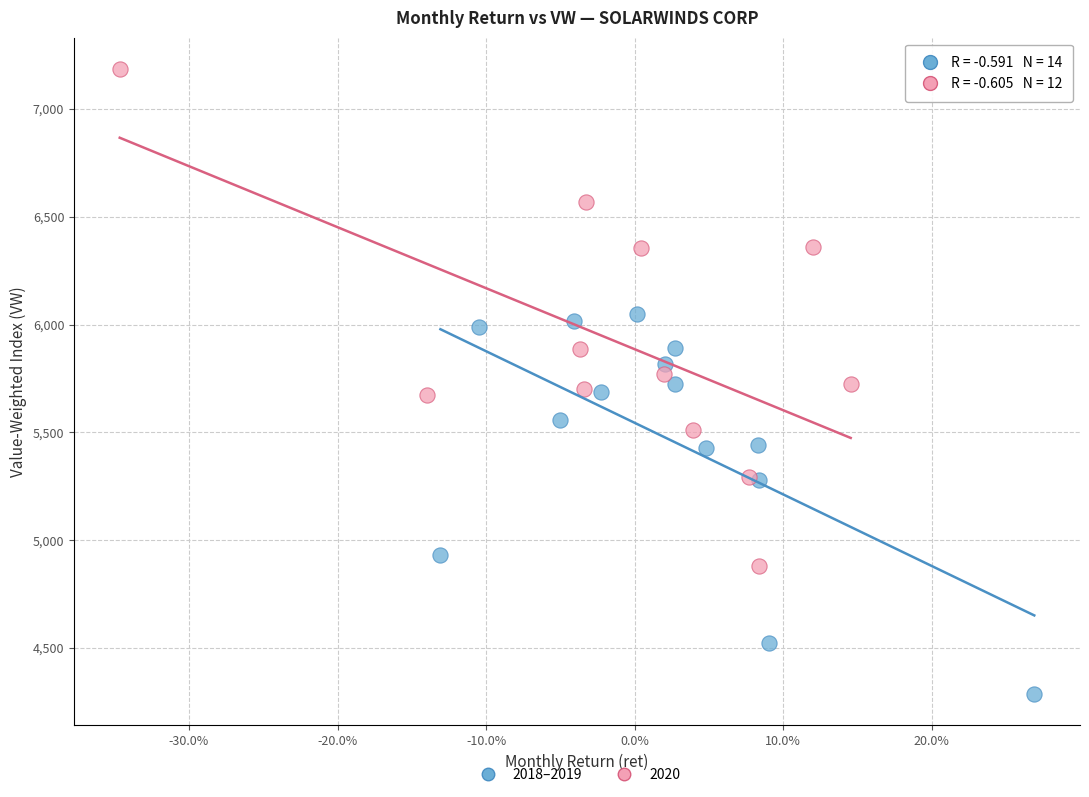

Which series reaches the minimum Y coordinate?

2018–2019